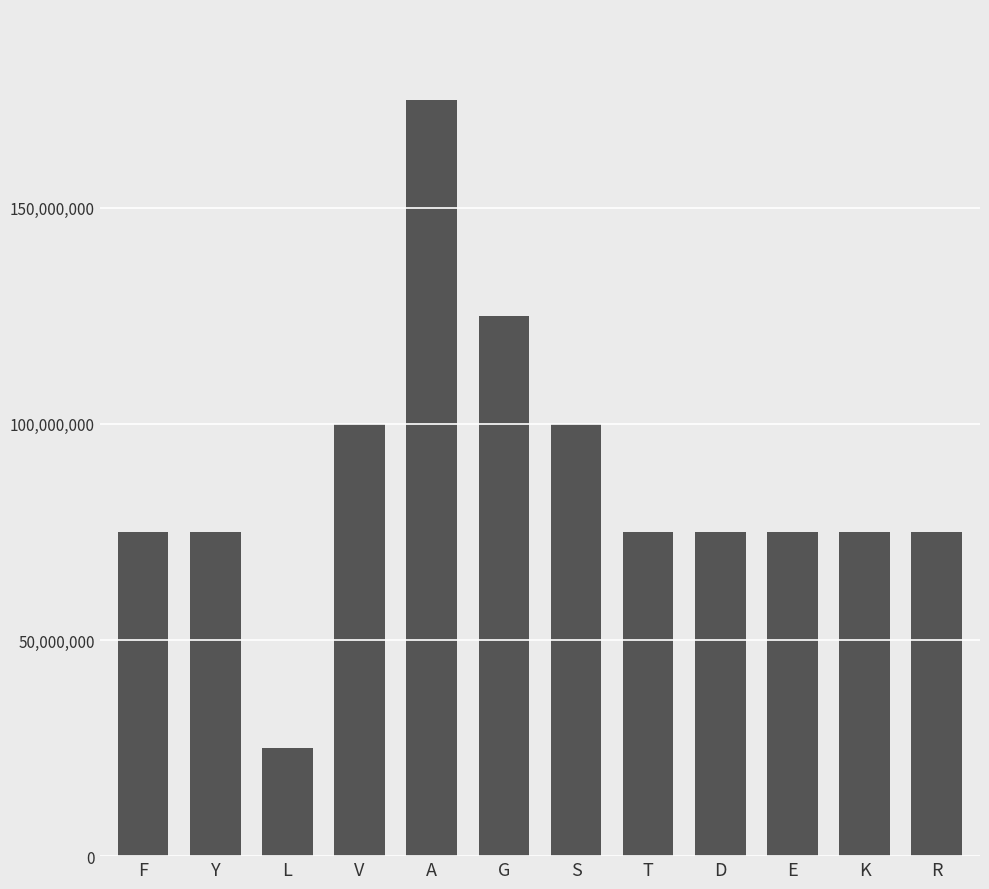

What is the smallest value displayed?

25000000